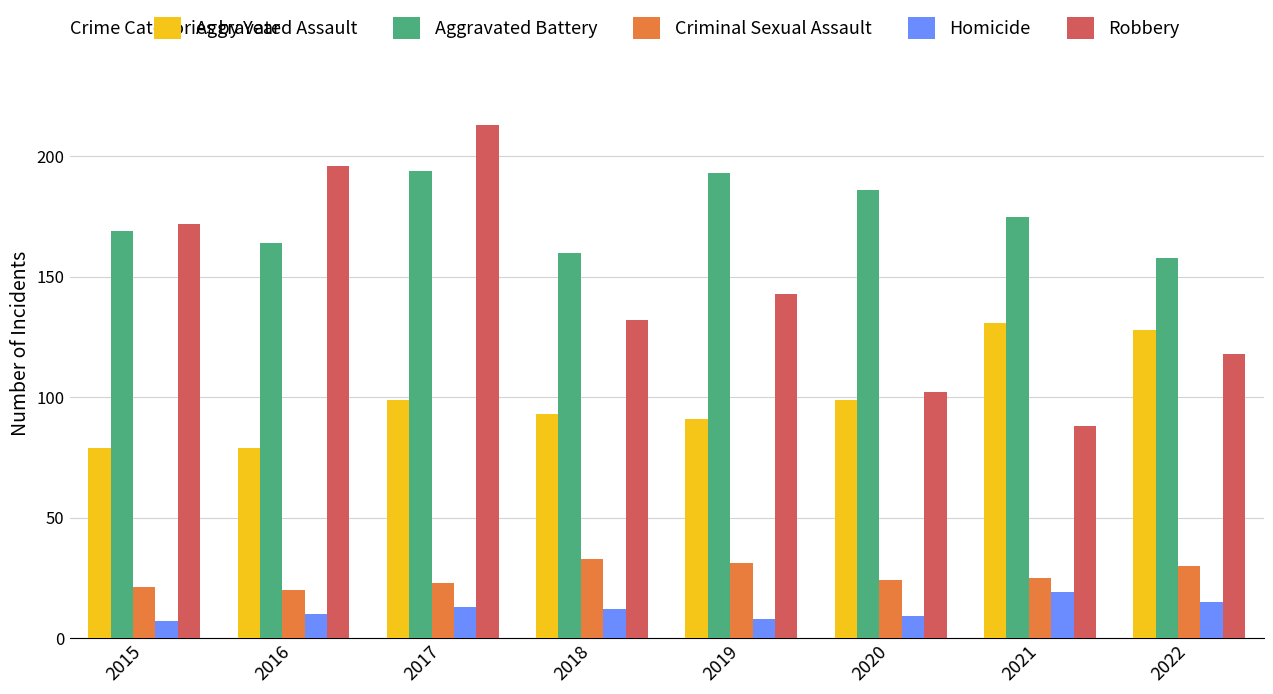

How many bars are there in total?

40